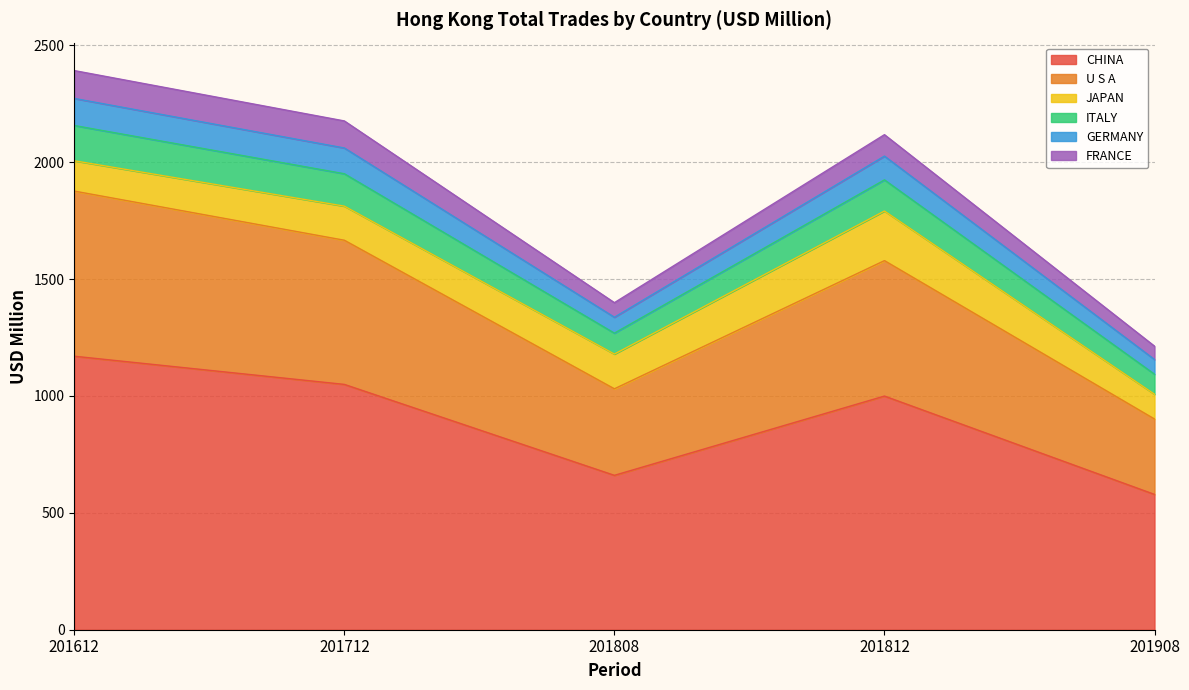

At which label does CHINA reach its peak?

201612